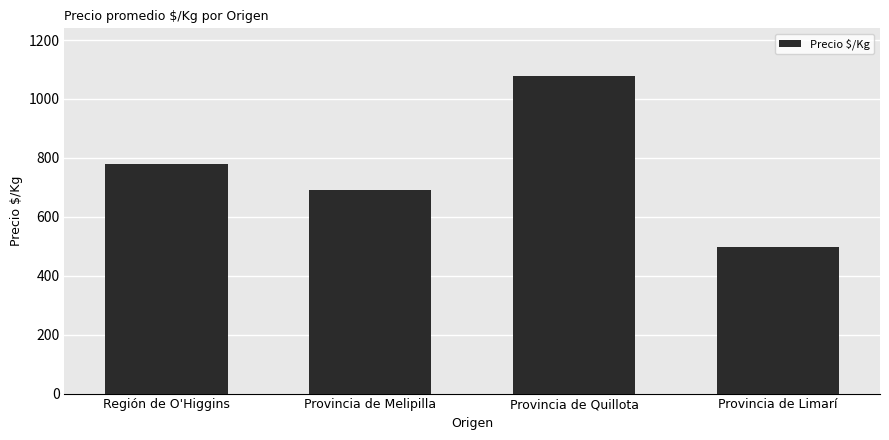

What is the label of the 3rd bar from the right?

Provincia de Melipilla